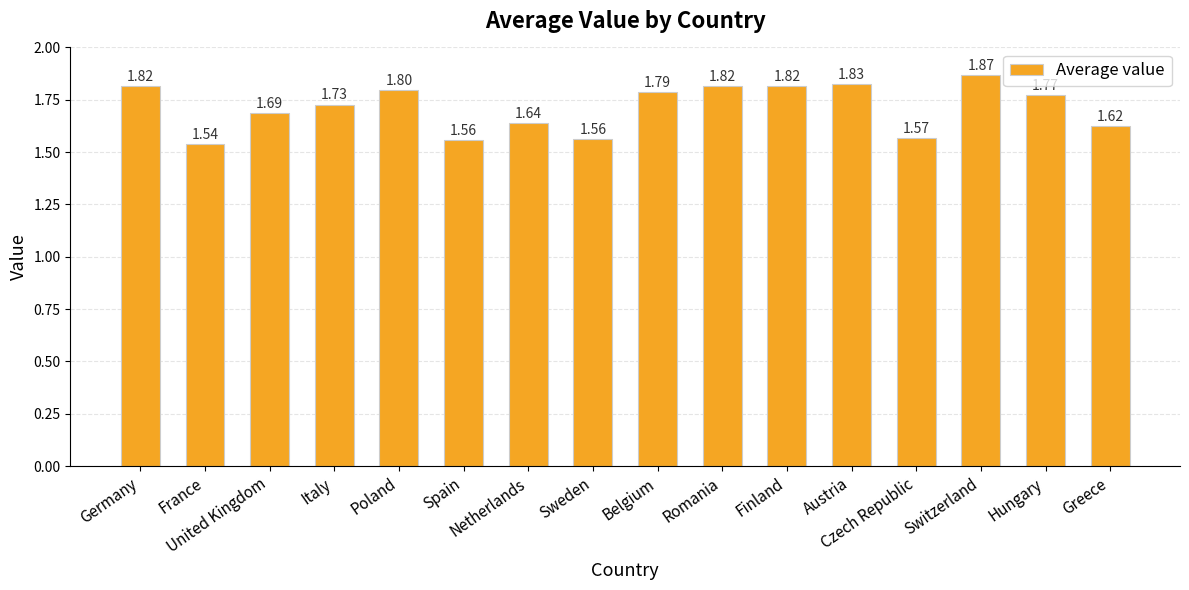

True or false: the data shows 1.8 at Austria.

True